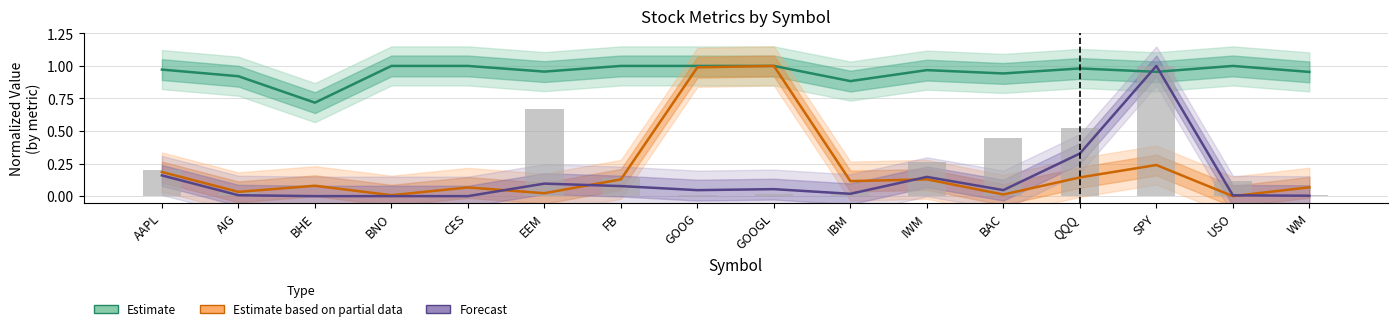

What is the total value across all series at WM?

1.0